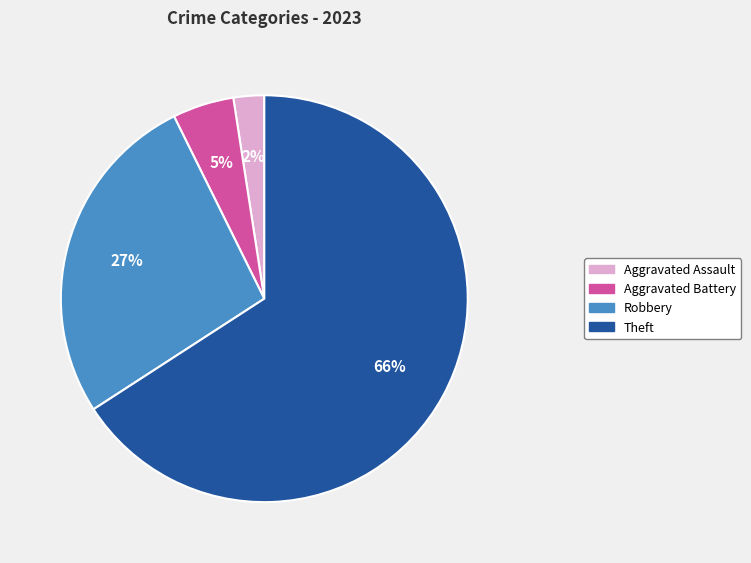

Which has a higher value, Theft or Aggravated Battery?

Theft